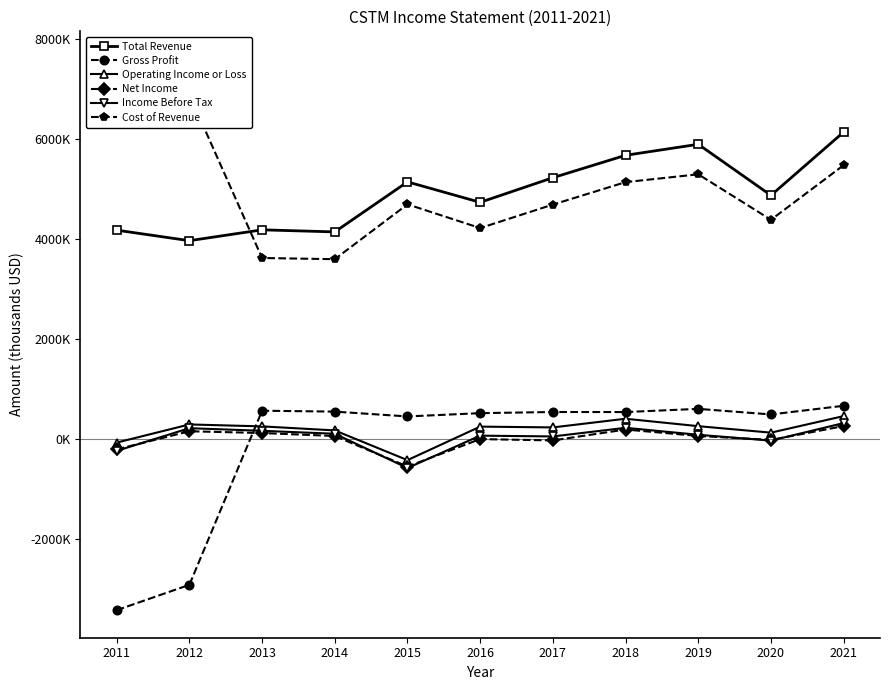

At which category does Net Income reach its first local peak?

2012